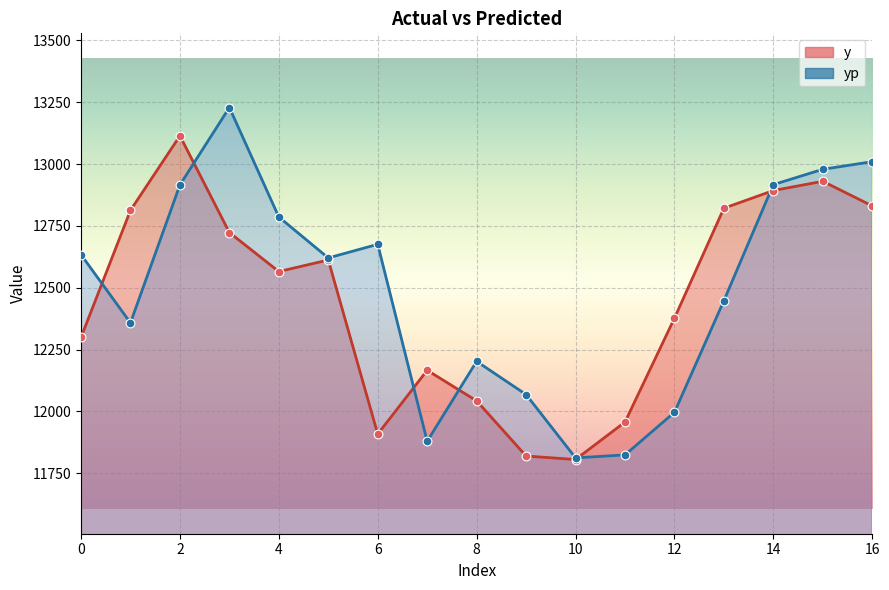

At how many categories does at least one series exceed 12705?

8